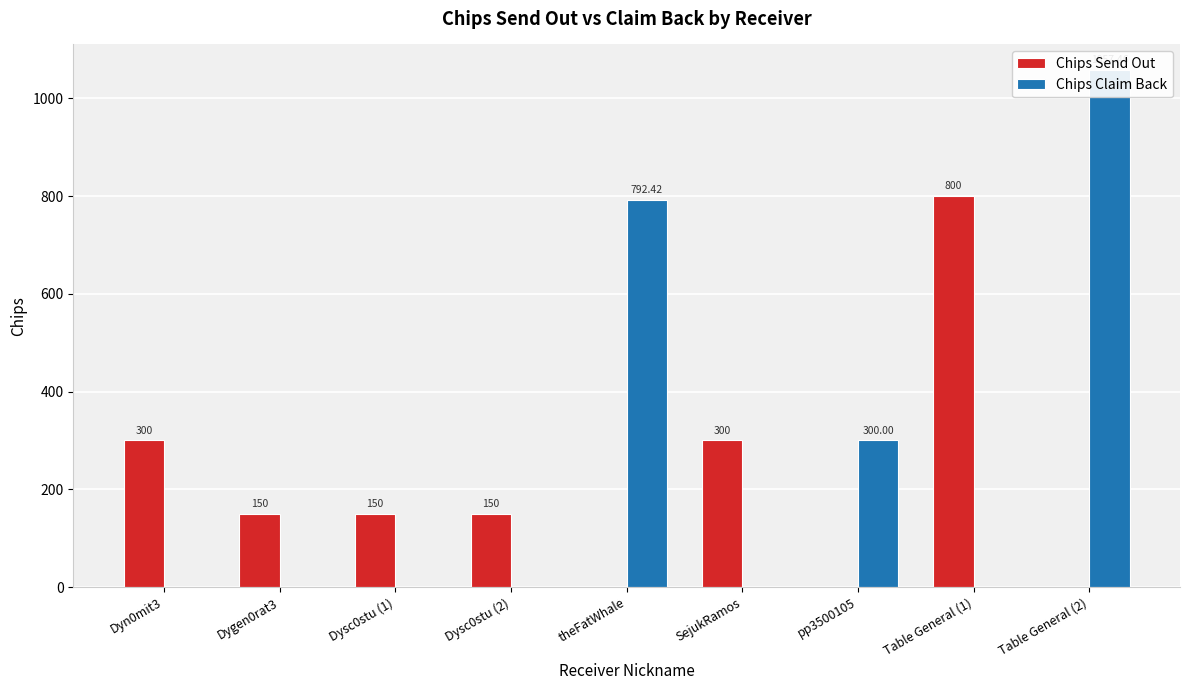

What are all the series names shown in the legend?

Chips Send Out, Chips Claim Back